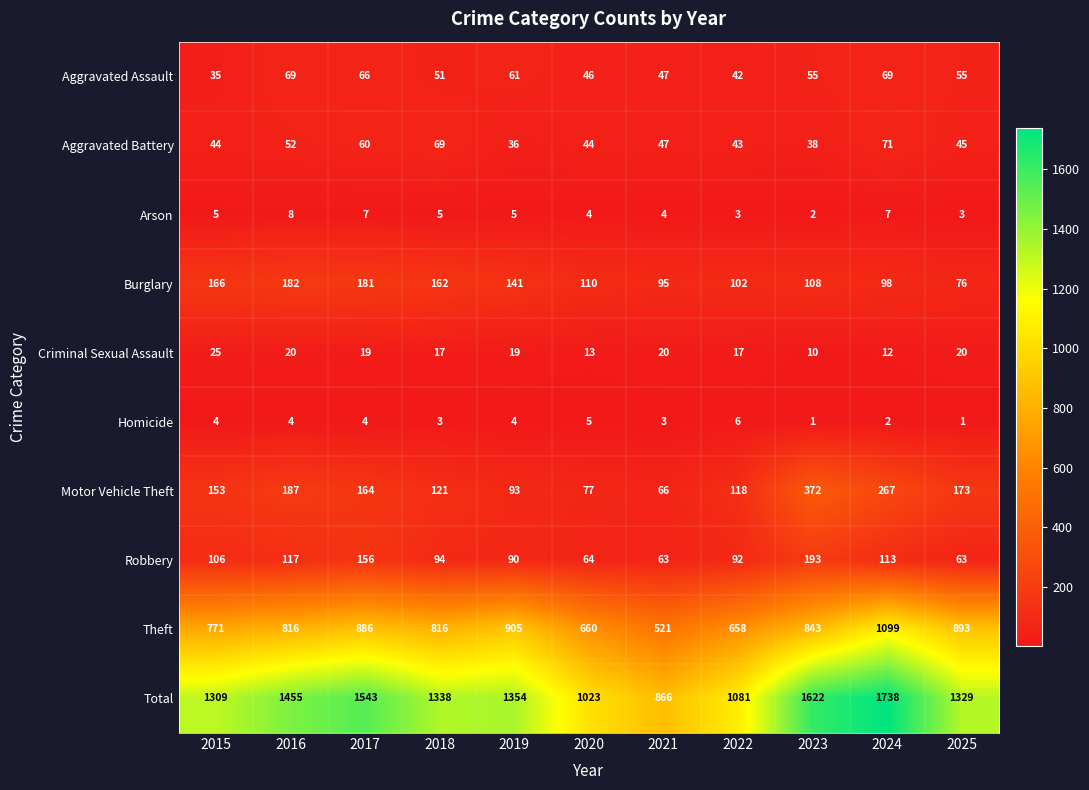

Is it true that Aggravated Battery equals 69 at 2018?

True